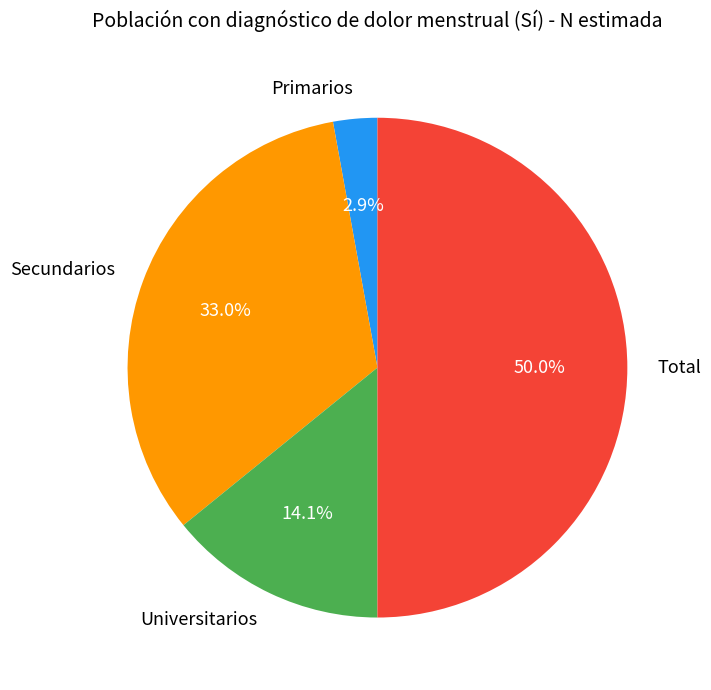

What is the total percentage of Secundarios and Total?

83.0%